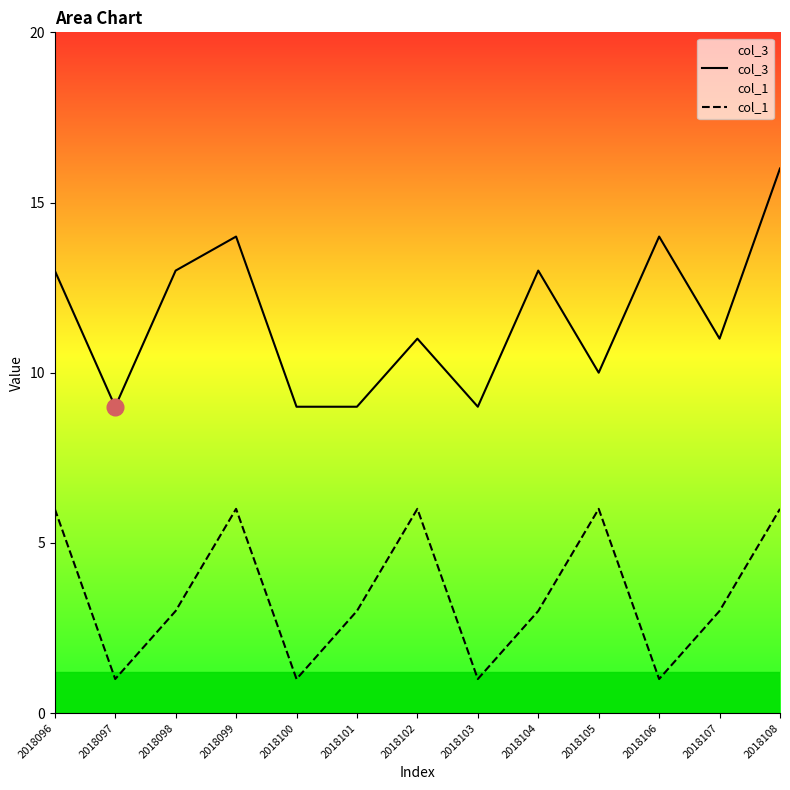

What is the highest value of the col_3 series?

16